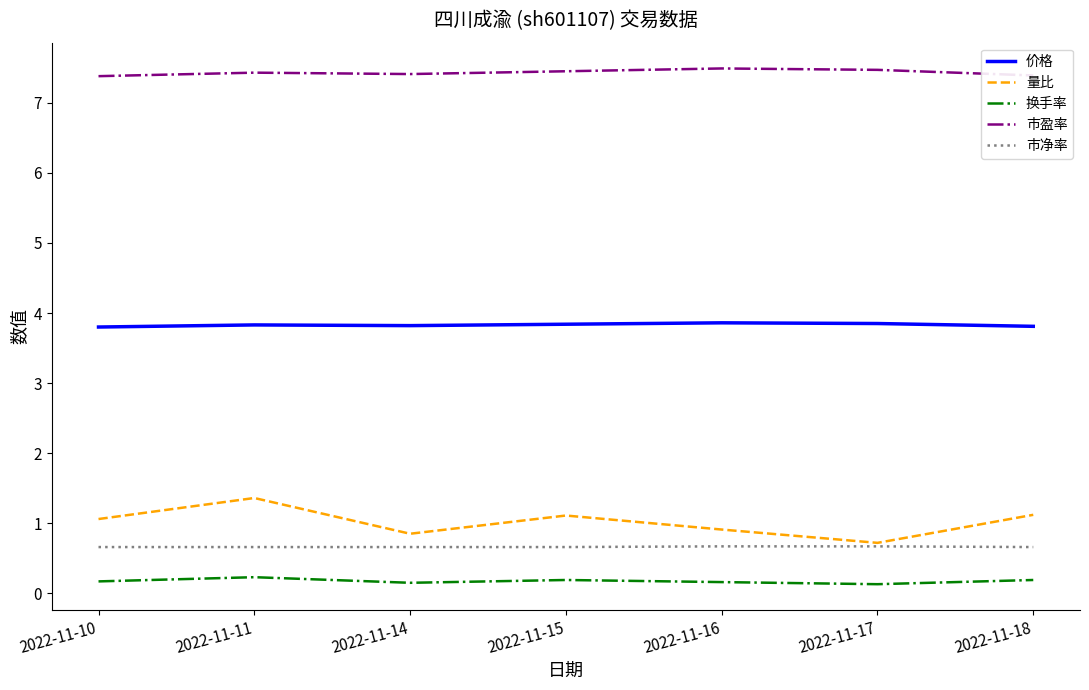

What is the spread (max minus min) of values at 2022-11-18?

7.2